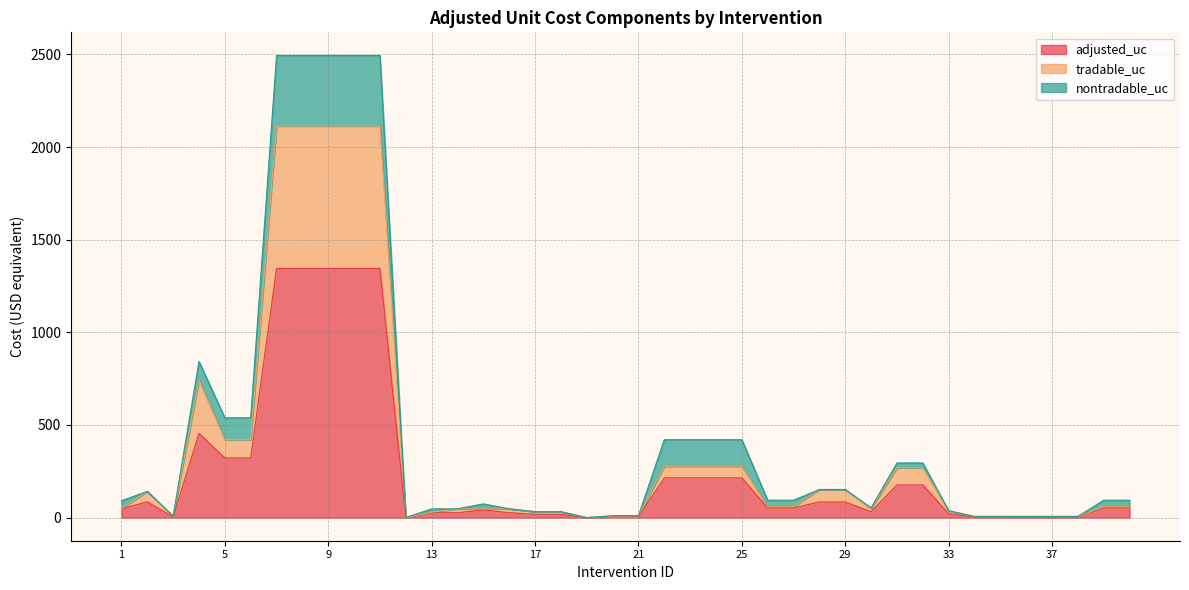

What is the maximum value for adjusted_uc?

1344.9